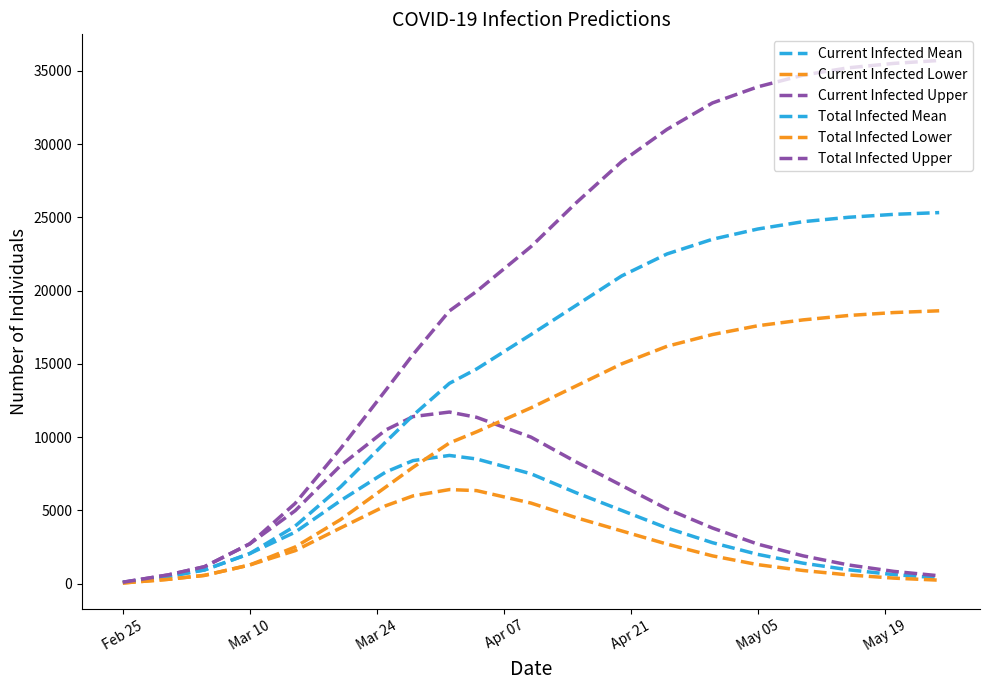

Does the chart display data point markers on the line(s)?

No